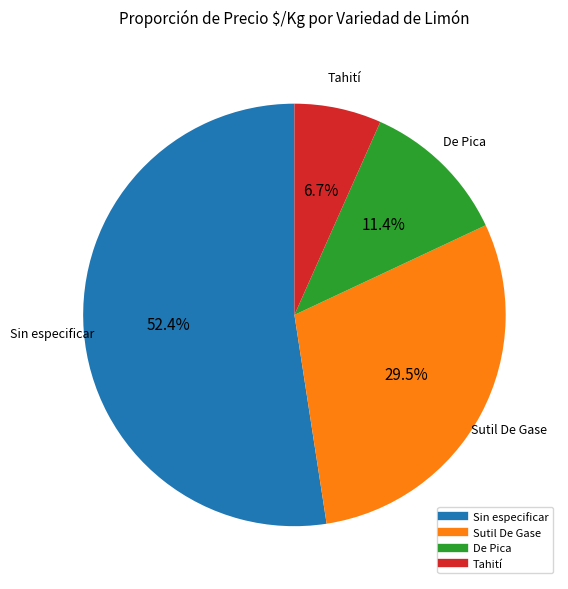

Count the number of slices in the pie.

4